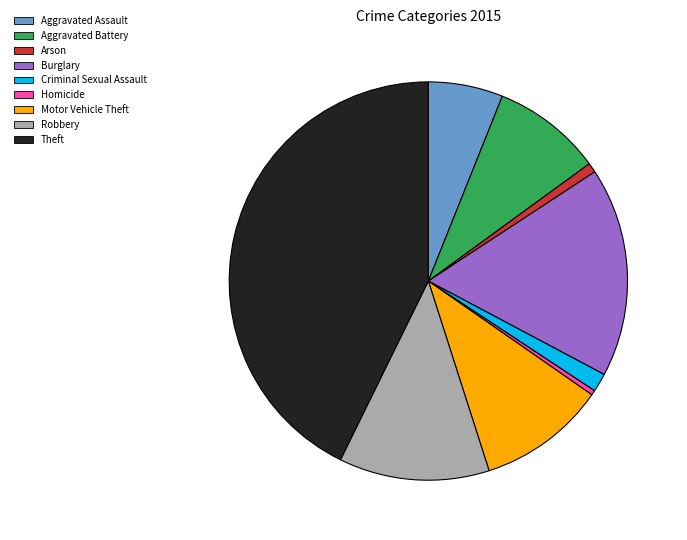

How many slices are in this pie chart?

9